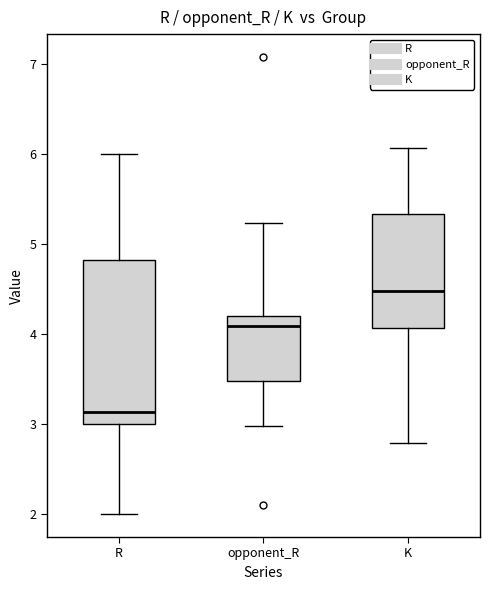

Reading left to right, read every box against the y-axis: the position of its median line, the range the box covers, and the ends of its whiskers. The values are not printed on the chart, so give them approximately, as read against the axis.

R: median 3.1, box 3.0 to 4.8, whiskers 2.0 to 6.0
opponent_R: median 4.1, box 3.5 to 4.2, whiskers 3.0 to 5.2
K: median 4.5, box 4.1 to 5.3, whiskers 2.8 to 6.1